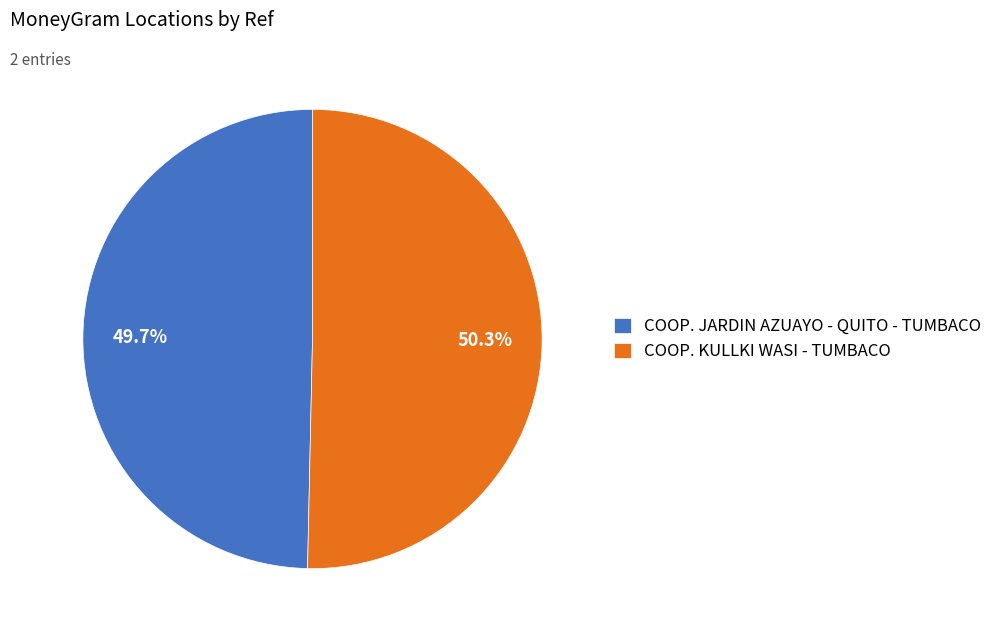

How much of the chart is everything except COOP. JARDIN AZUAYO - QUITO - TUMBACO?

50.3%